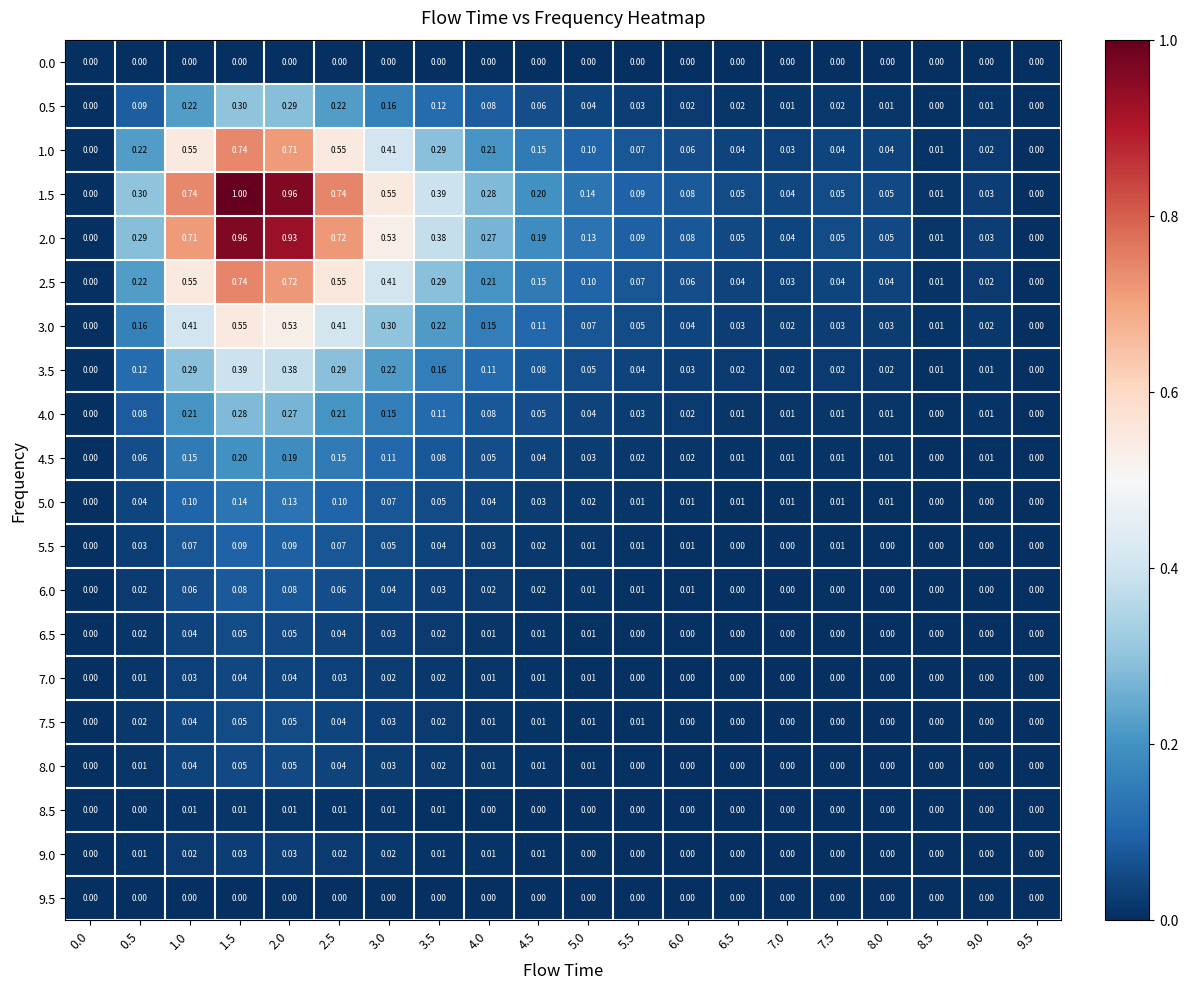

Is the value of 4.0 at 4.0 greater than the value of 6.0 at 3.0?

Yes